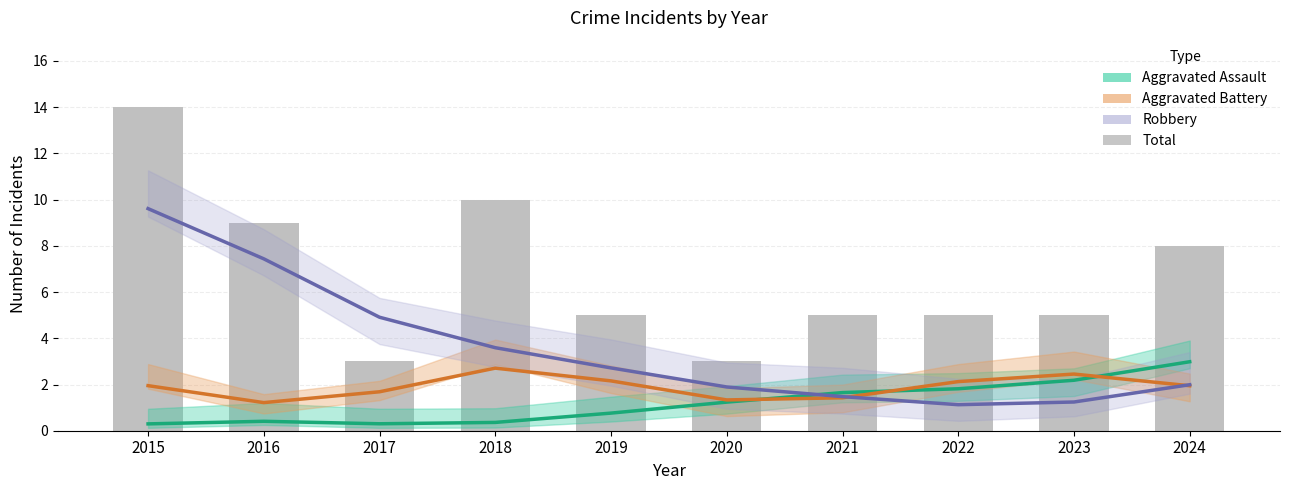

At which category does the chart reach its minimum across all series?

2015